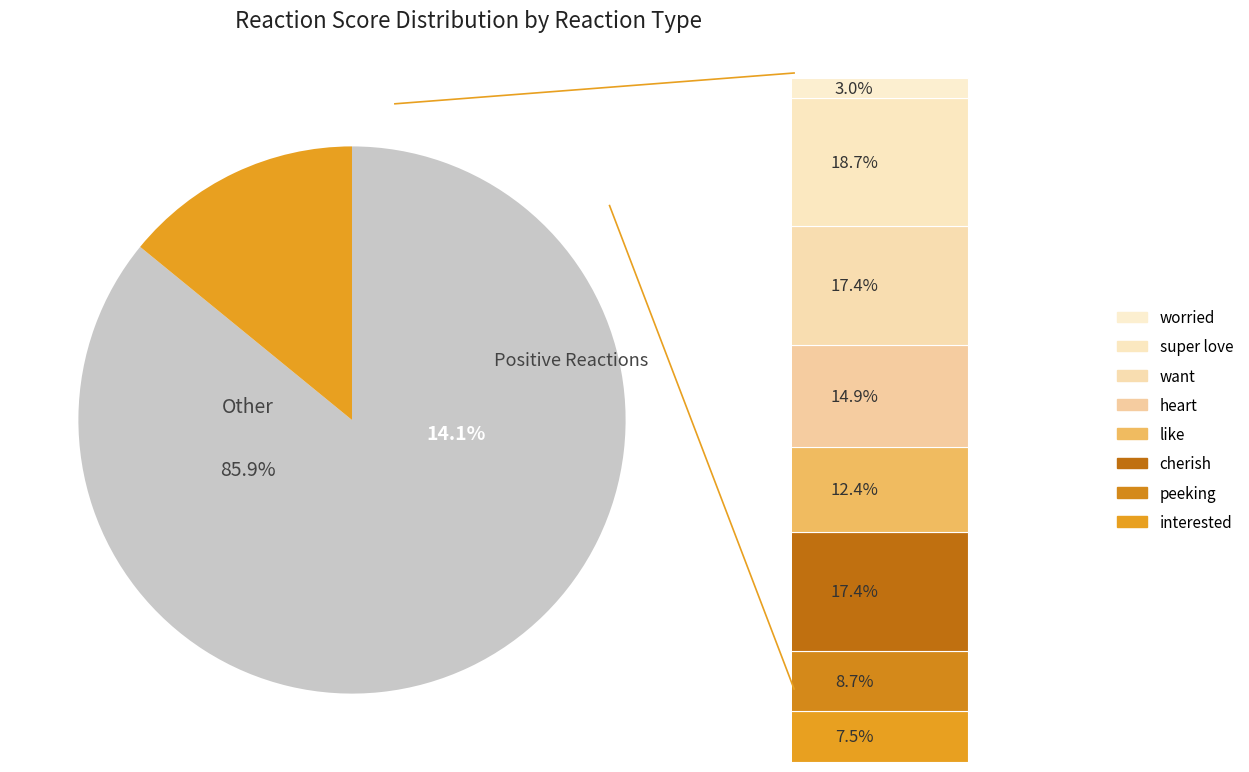

Rank the categories by value from lowest to highest.

worried, interested, peeking, like, heart, cherish, want, super love